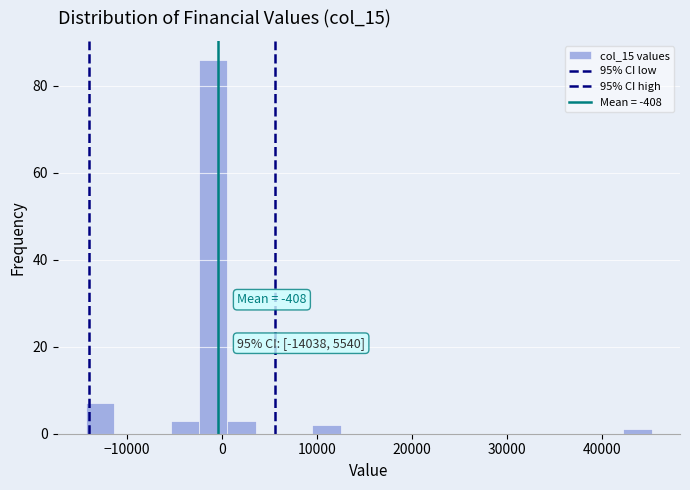

Around what value on the x-axis is the tallest bar? Give the approximate position of its centre, as read against the axis.

-1000